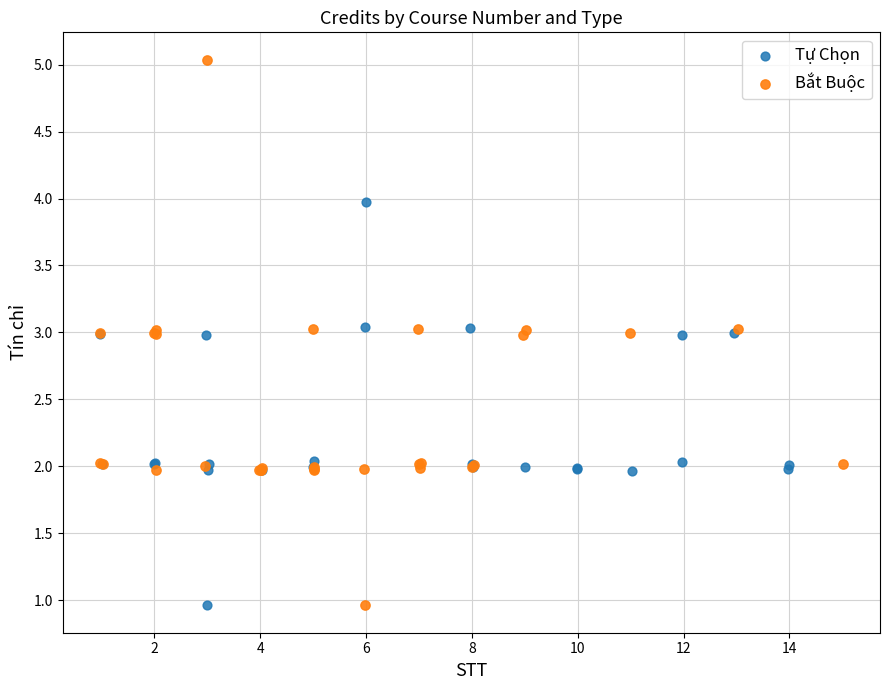

Which series has the widest spread of Y values?

Bắt Buộc